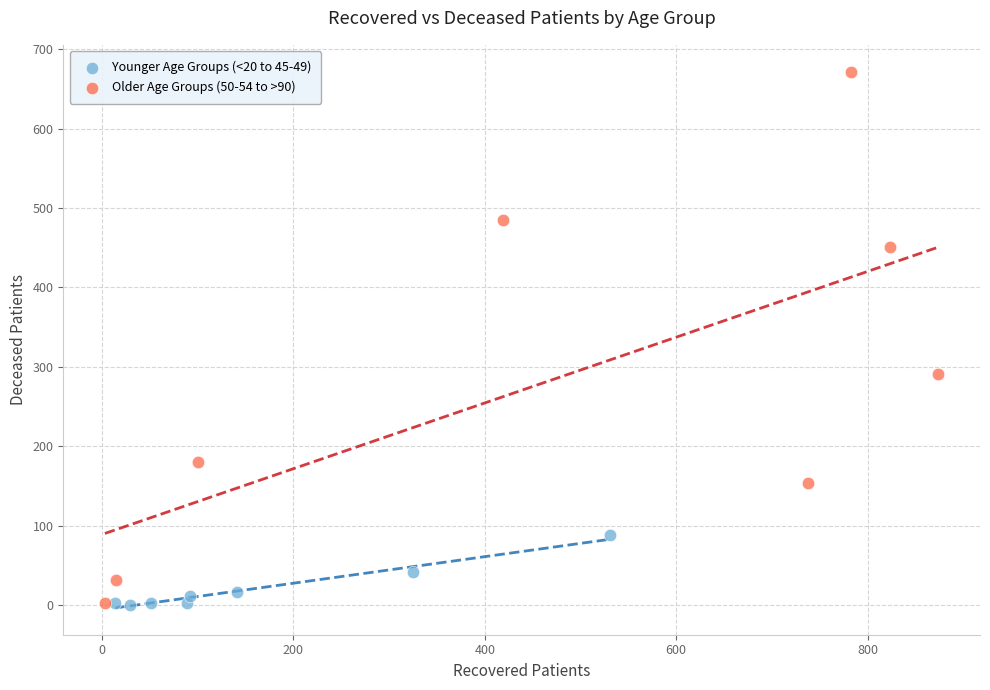

Which series has the largest Y range (max minus min)?

Older Age Groups (50-54 to >90)